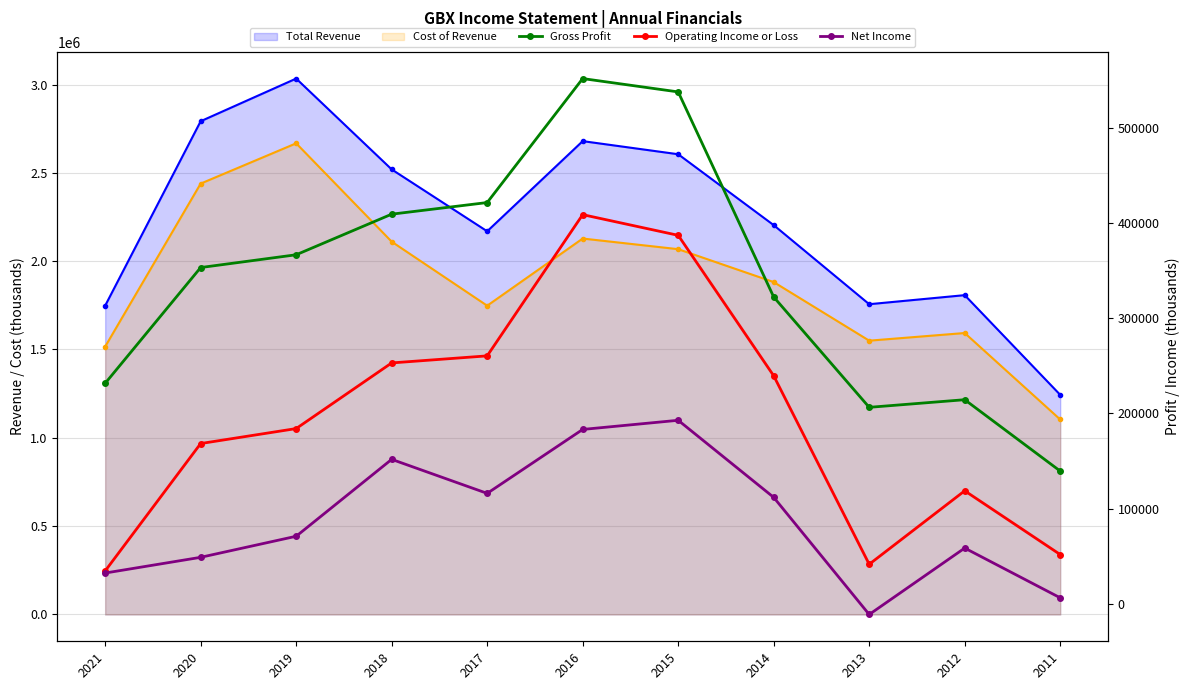

Reading left to right, extract all data points from this chart.

Gross Profit: 231600	353100	366500	409100	421300	551400	537400	322200	206400	214400	139500
Operating Income or Loss: 34700	168400	184100	253000	260400	408600	386900	239500	41700	118800	51900
Net Income: 32500	49000	71100	151800	116100	183200	192800	111900	-11000	58700	6500